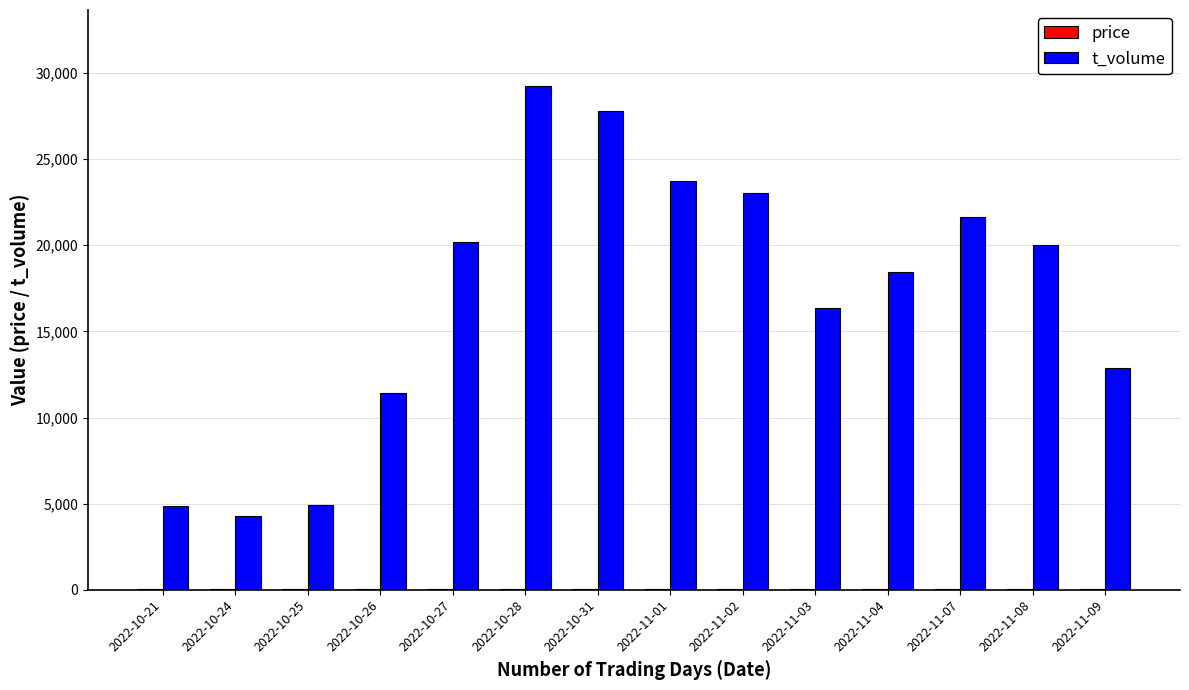

At which category is the sum across all series the highest?

2022-10-28